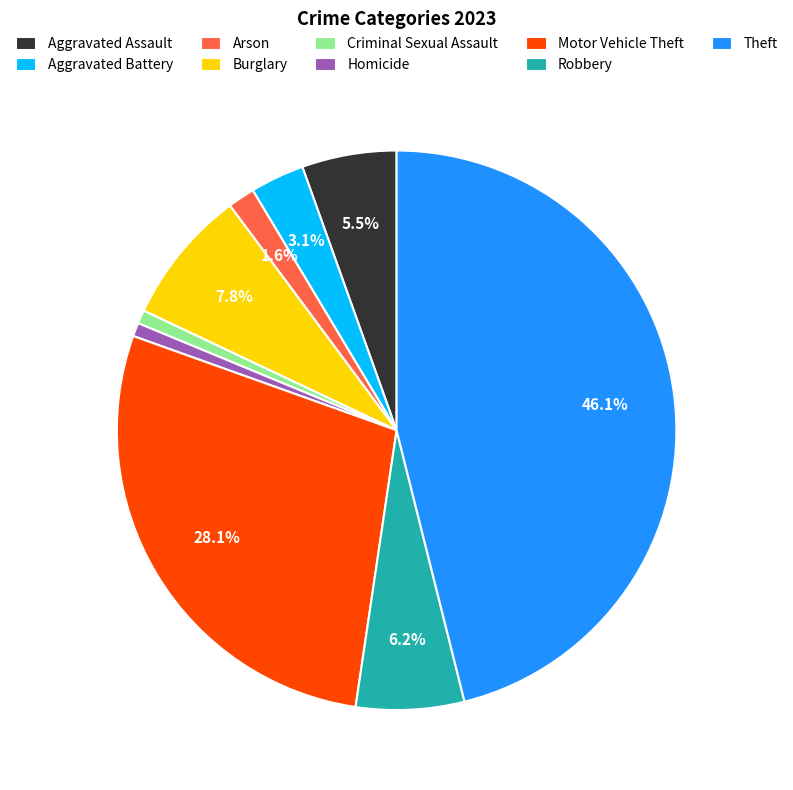

True or false: Theft accounts for 46% of the total.

True